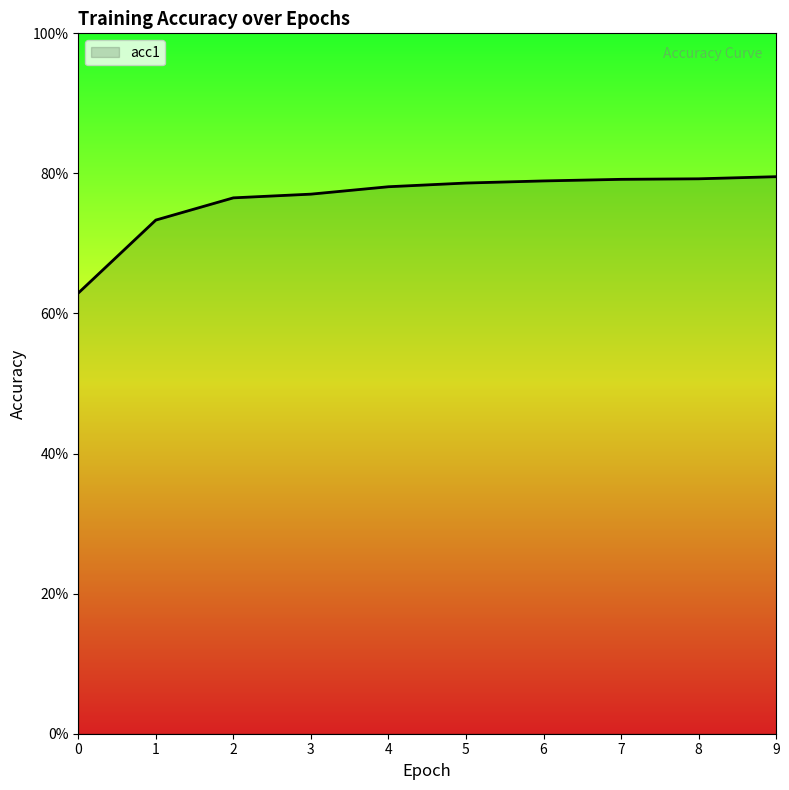

Rank the categories by value from highest to lowest.

9, 8, 7, 6, 5, 4, 3, 2, 1, 0